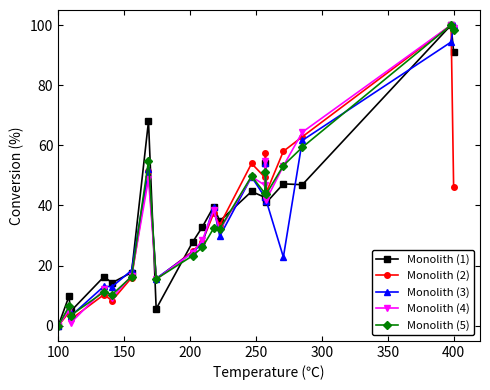

What is the greatest value displayed?

100.0